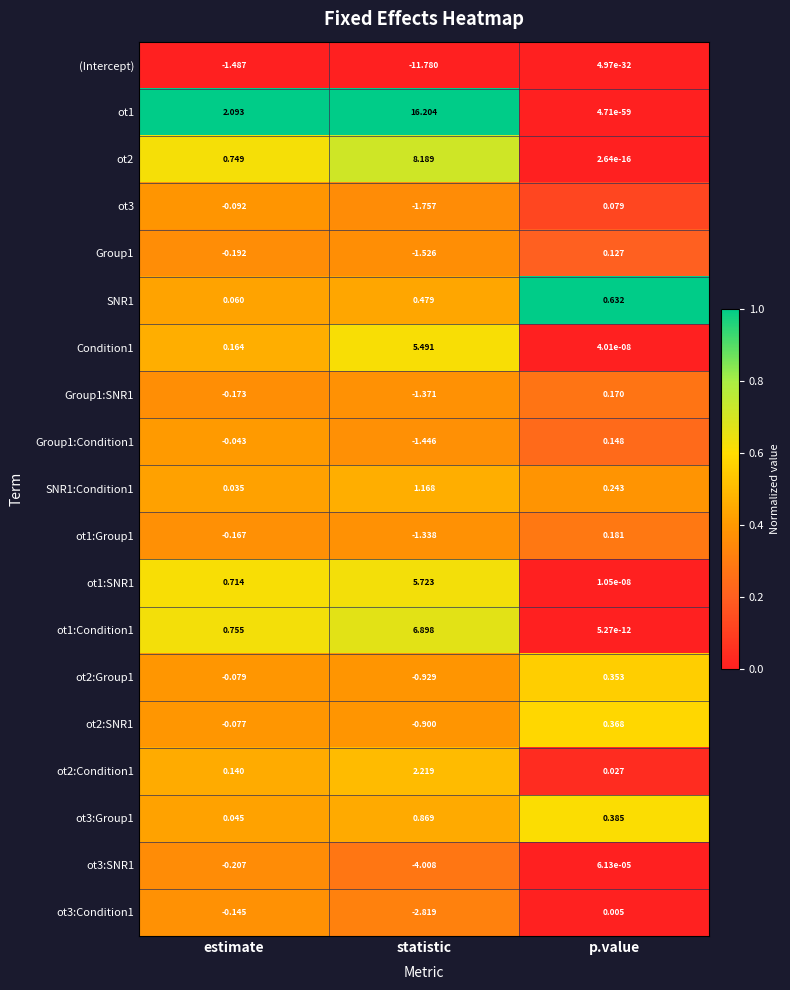

At which label does Group1:Condition1 reach its minimum?

statistic